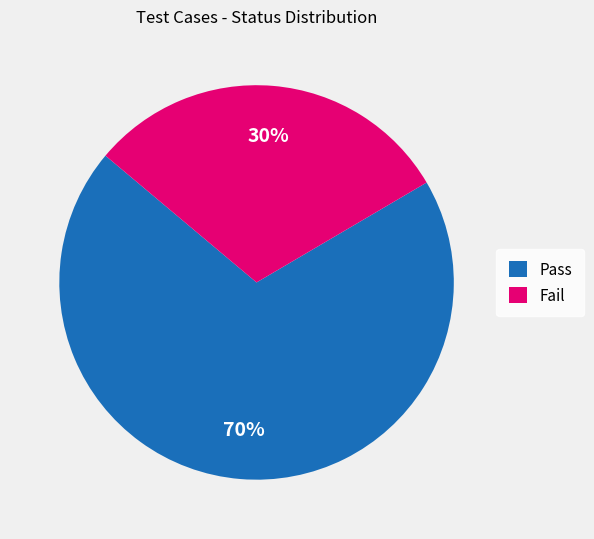

Rank the categories by value from highest to lowest.

Pass, Fail